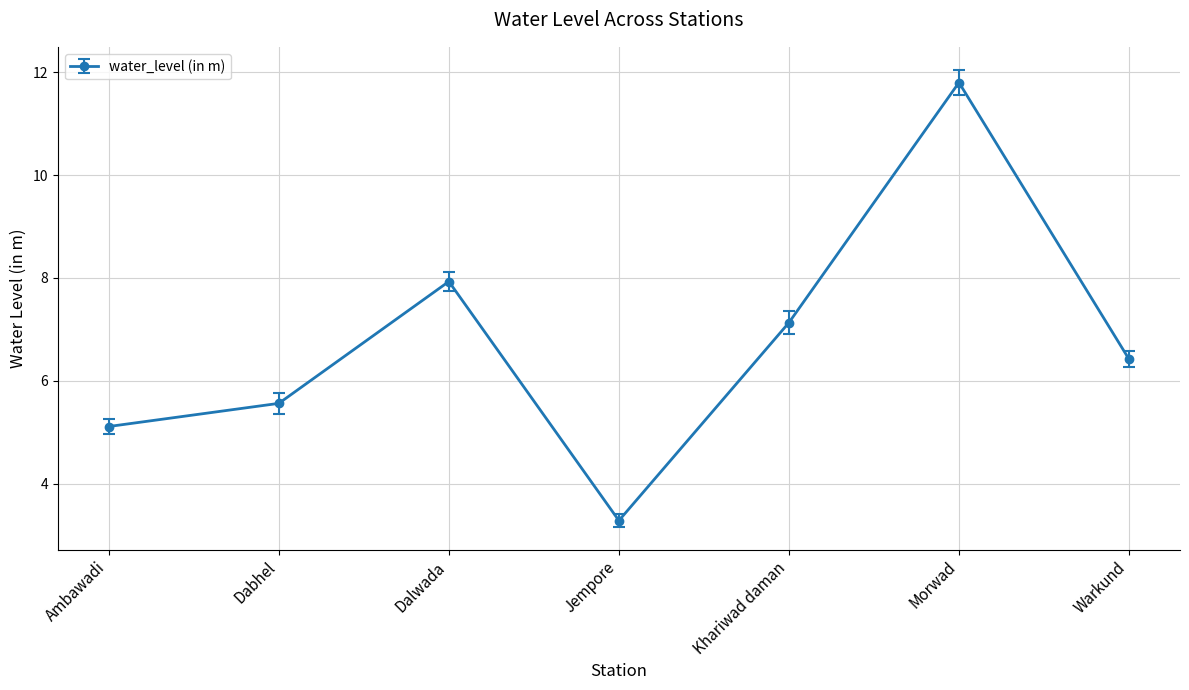

At which category does the data reach its first local peak?

Dalwada